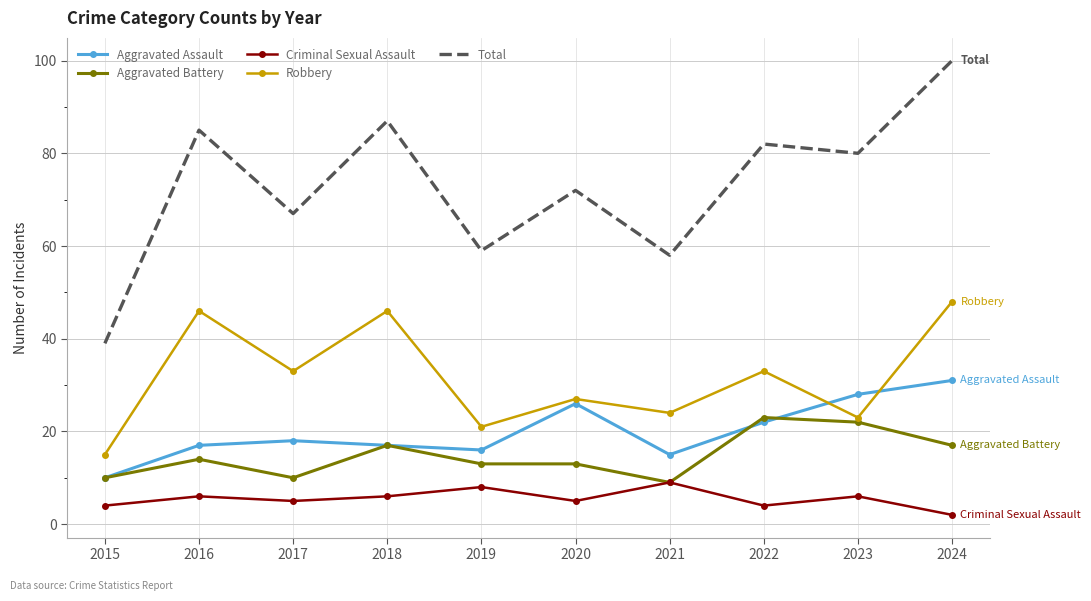

Which category has the lowest value across all series?

2024